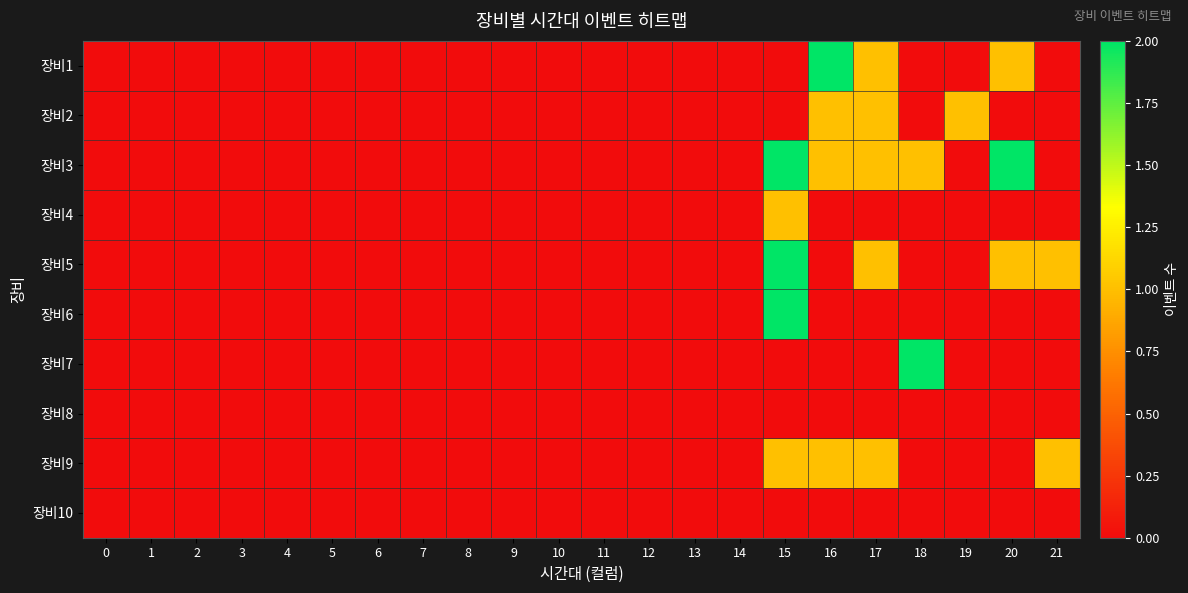

At 14, list the series in order from smallest to largest.

장비1, 장비2, 장비3, 장비4, 장비5, 장비6, 장비7, 장비8, 장비9, 장비10